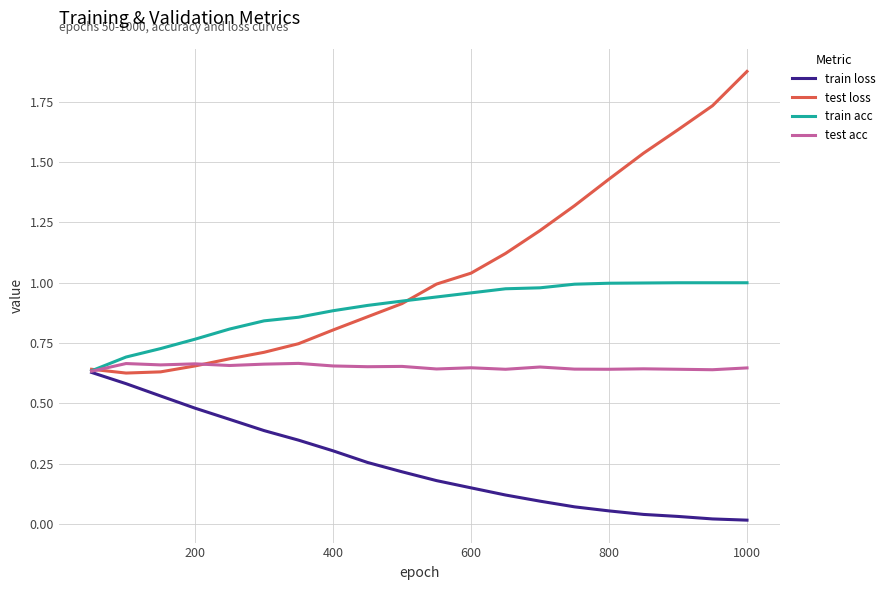

List the series in order of their peak value, highest first.

test loss, train acc, test acc, train loss